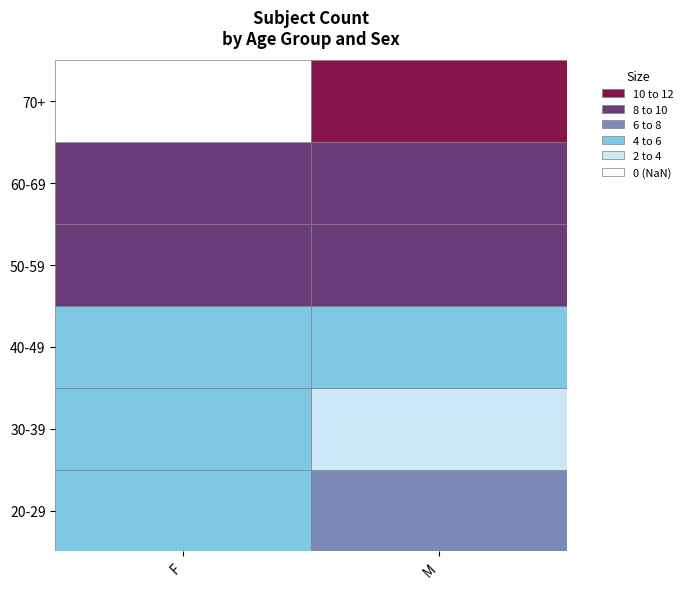

Which series changed the most between F and M?

30-39